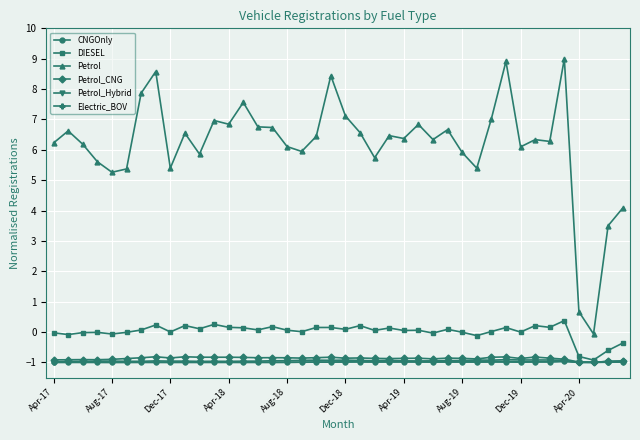

True or false: Petrol_CNG has more than 1 interior local peaks.

True